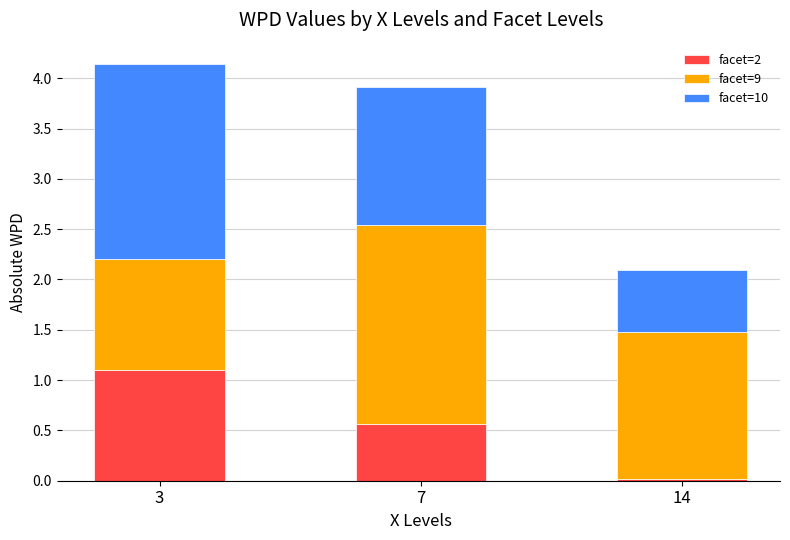

What is the sum of all facet=2 values?

1.7